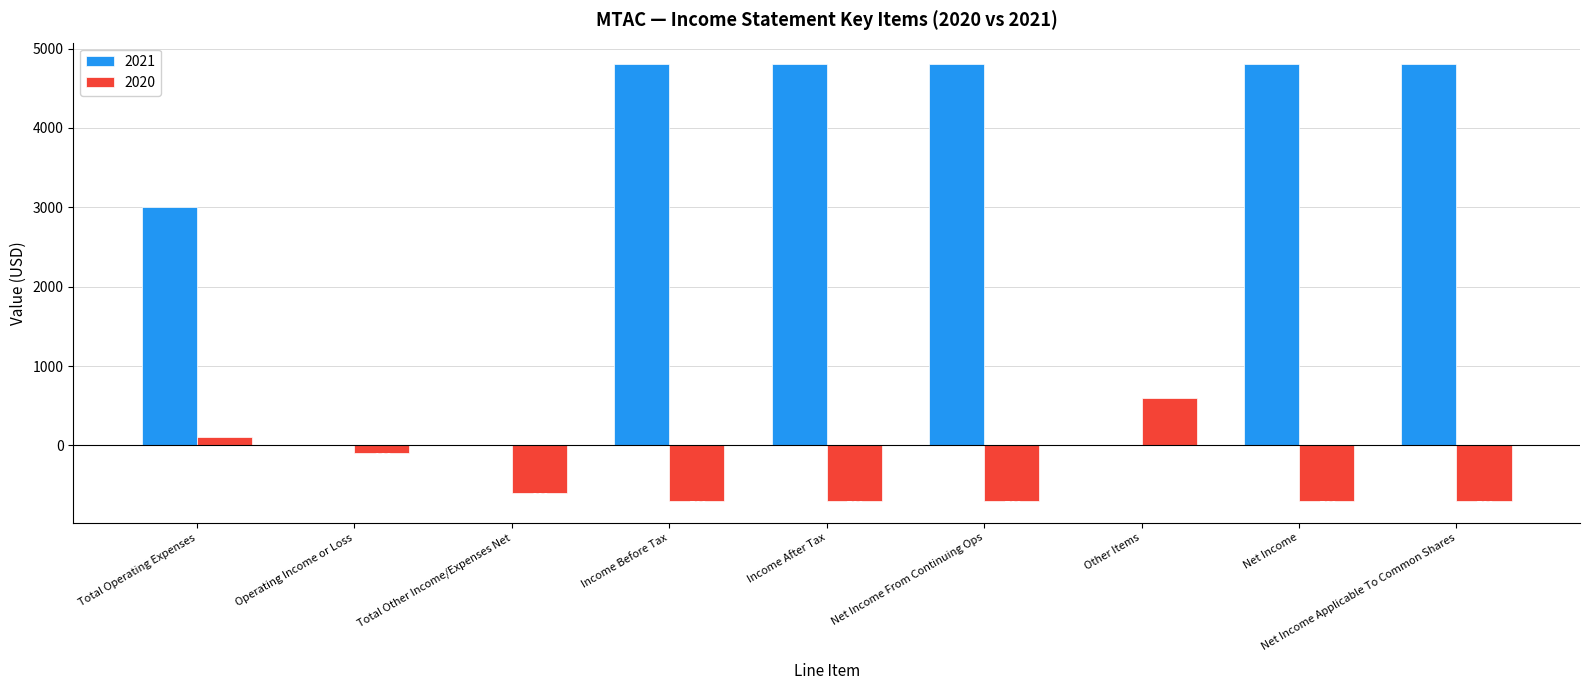

How many groups of bars are there?

9